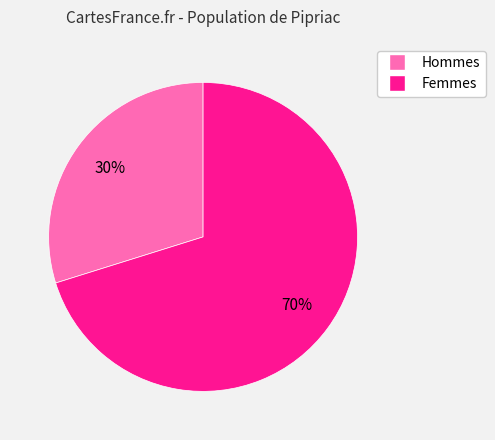

To the nearest percent, what is the difference between the largest and smallest slice percentages?

40%